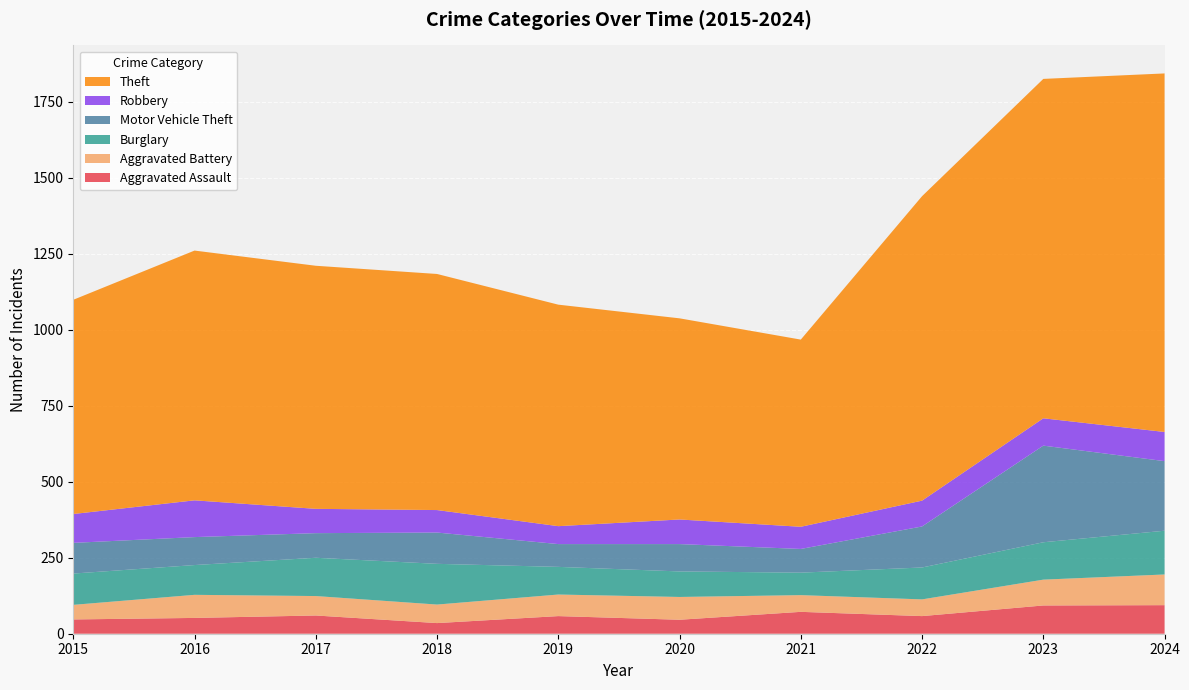

Reading right to left, extract all data points from this chart.

Aggravated Assault: 94	93	58	72	46	58	35	60	52	47
Aggravated Battery: 101	85	55	55	75	71	61	64	76	48
Burglary: 144	123	105	74	84	91	134	126	98	103
Motor Vehicle Theft: 229	318	135	78	90	75	103	81	92	101
Robbery: 96	90	85	73	81	59	74	80	121	95
Theft: 1180	1117	1002	616	662	729	777	800	822	705